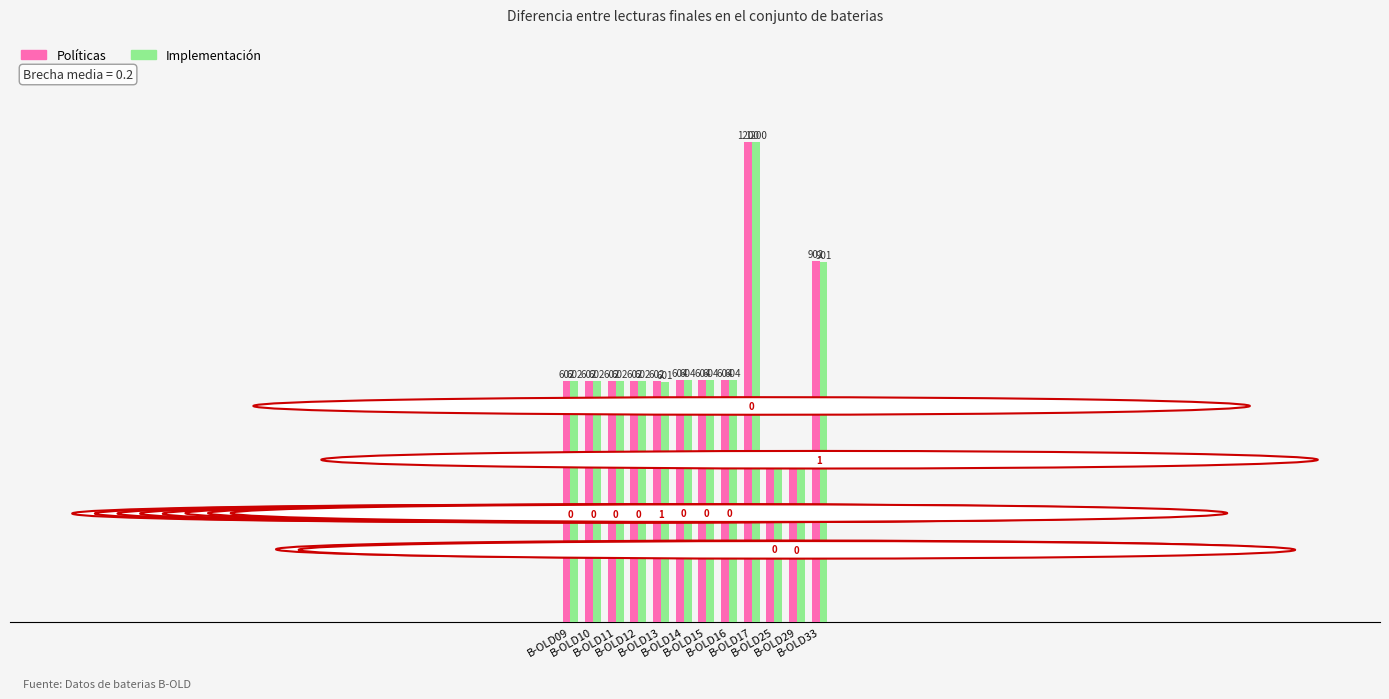

True or false: Políticas has a value of 1343 at B-OLD33.

False